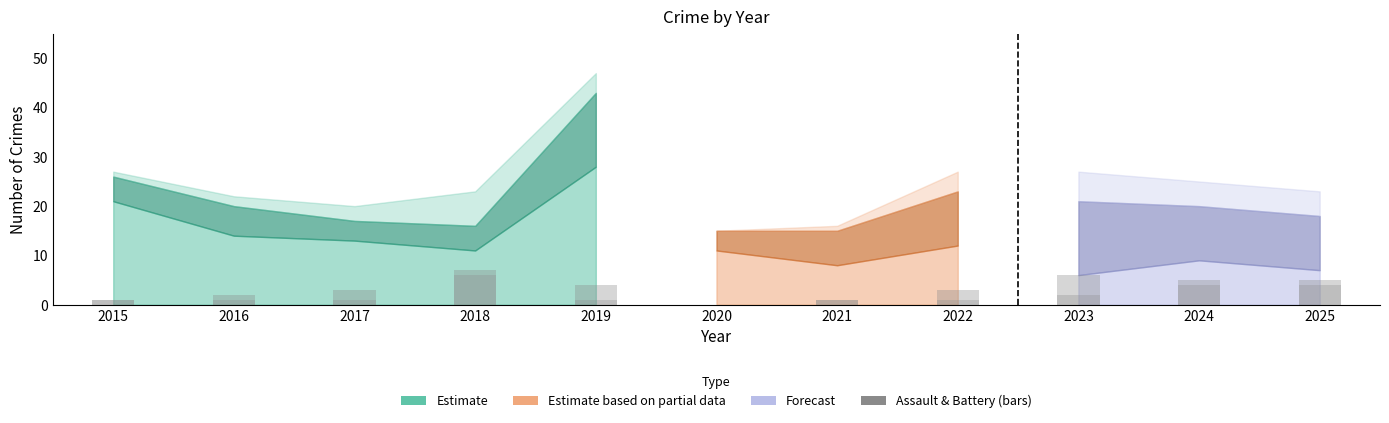

Read the value at 2015.

1